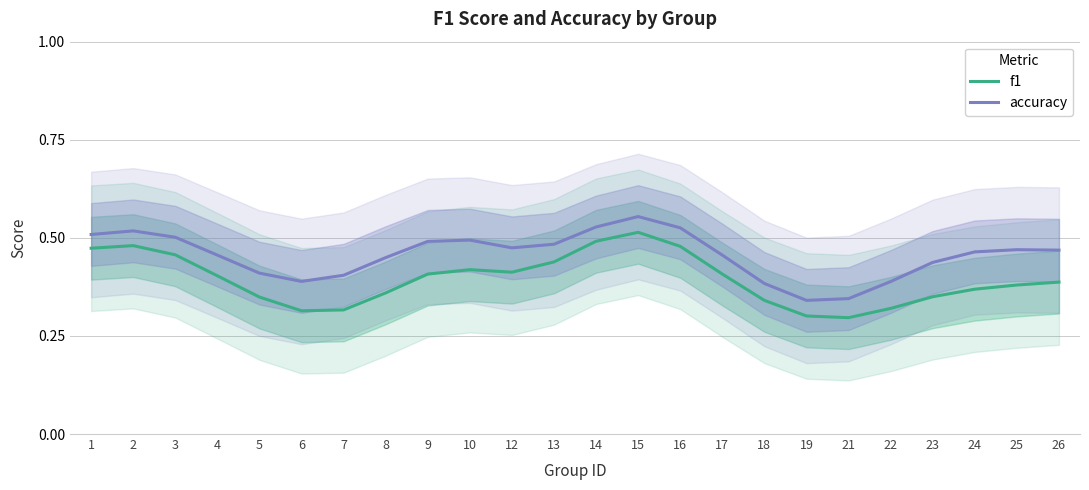

Rank the series at 18 from highest to lowest value.

accuracy, f1